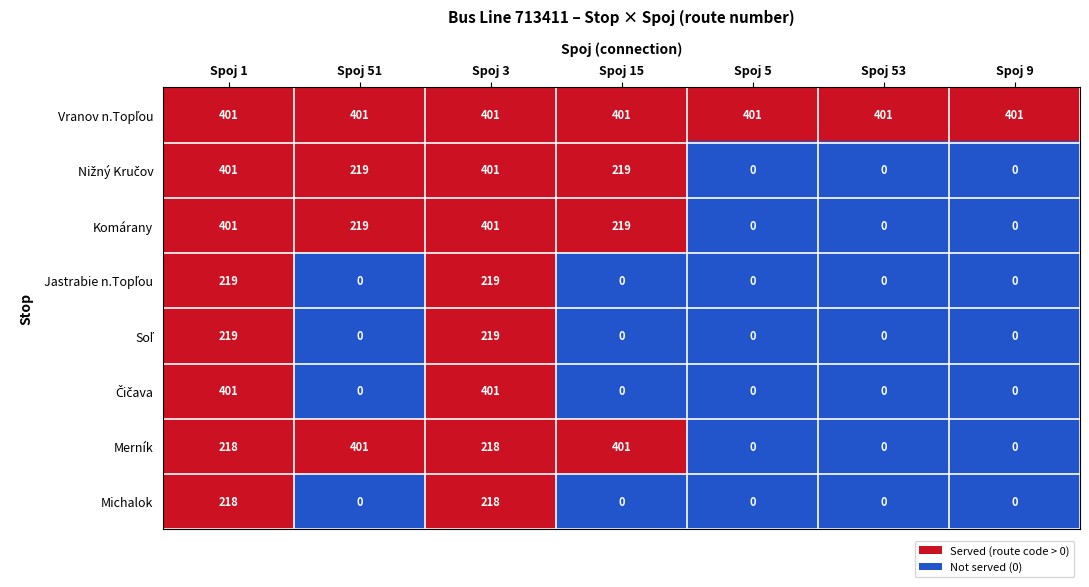

At how many categories does at least one series exceed 246?

7